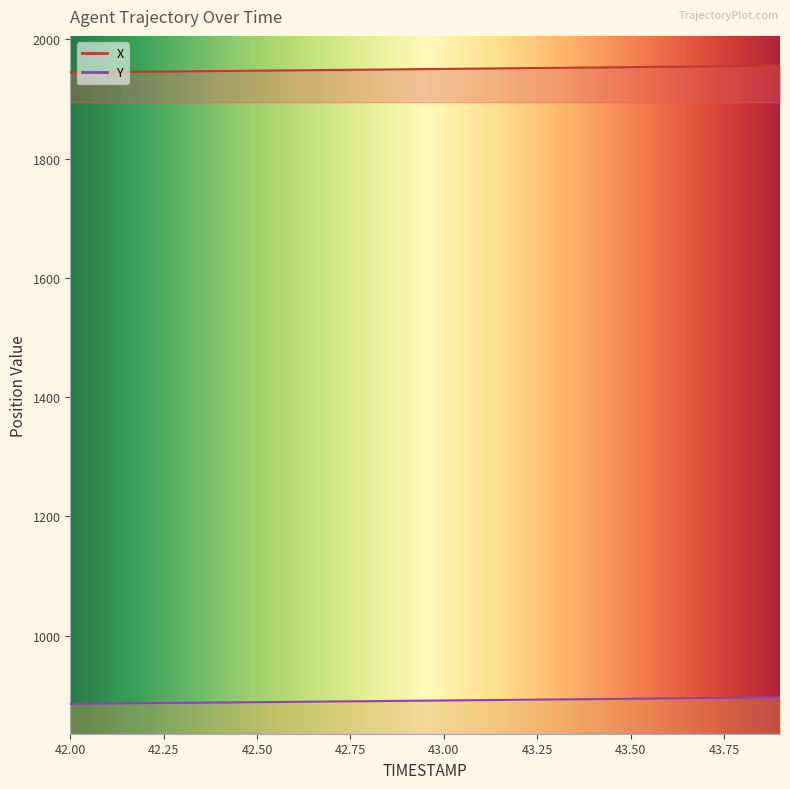

Count the number of categories in the chart.

20